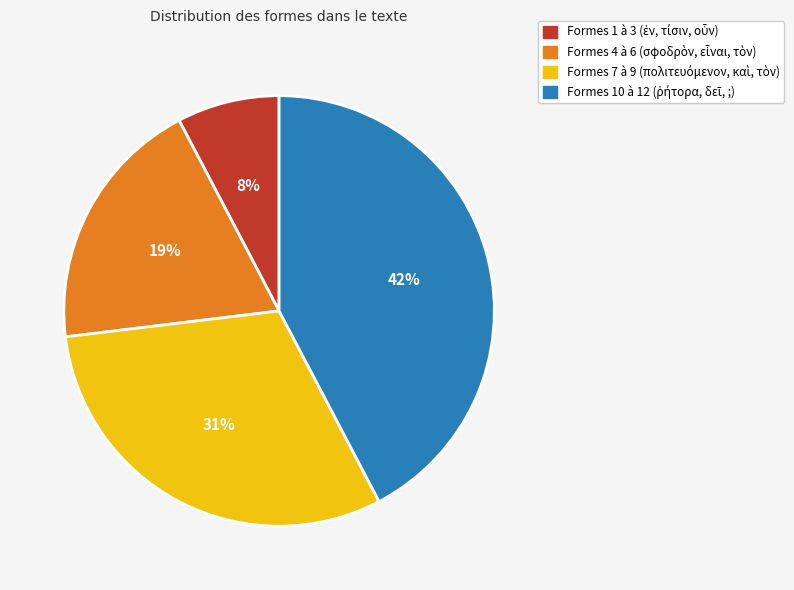

Is there any slice that represents more than half of the pie?

No